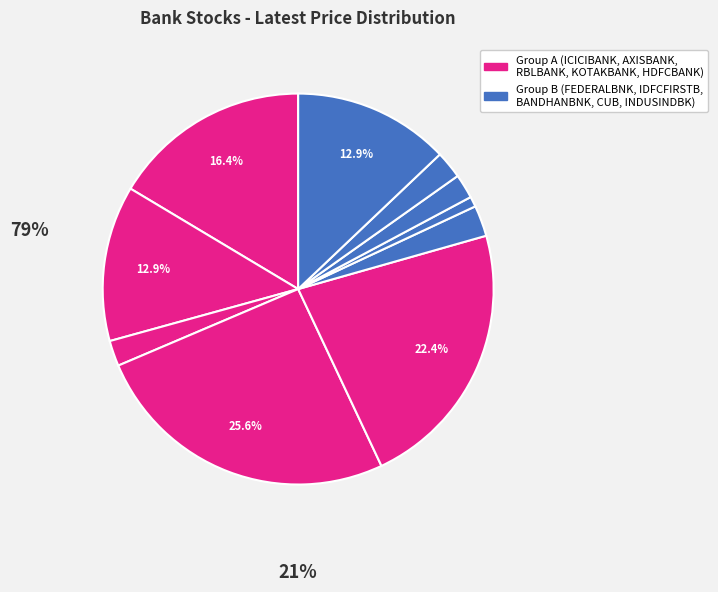

Count the number of slices in the pie.

10